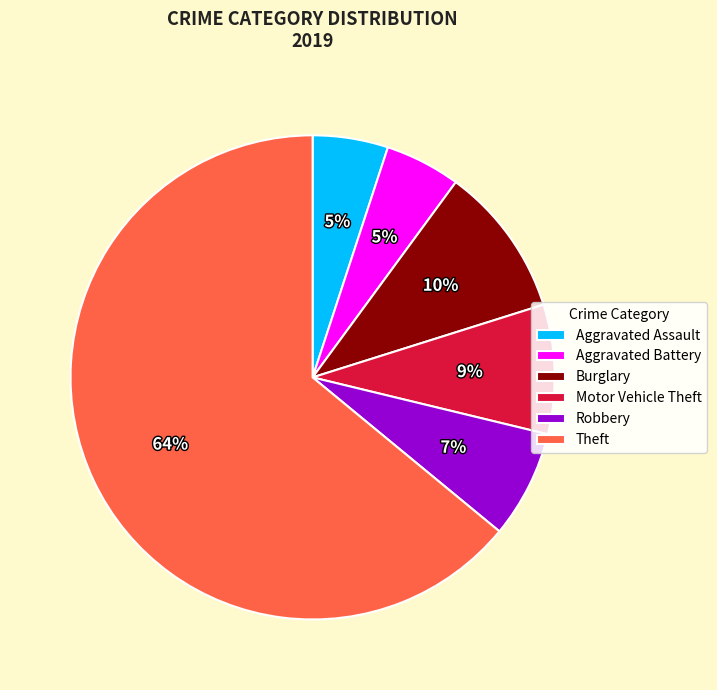

Which slice is the largest?

Theft